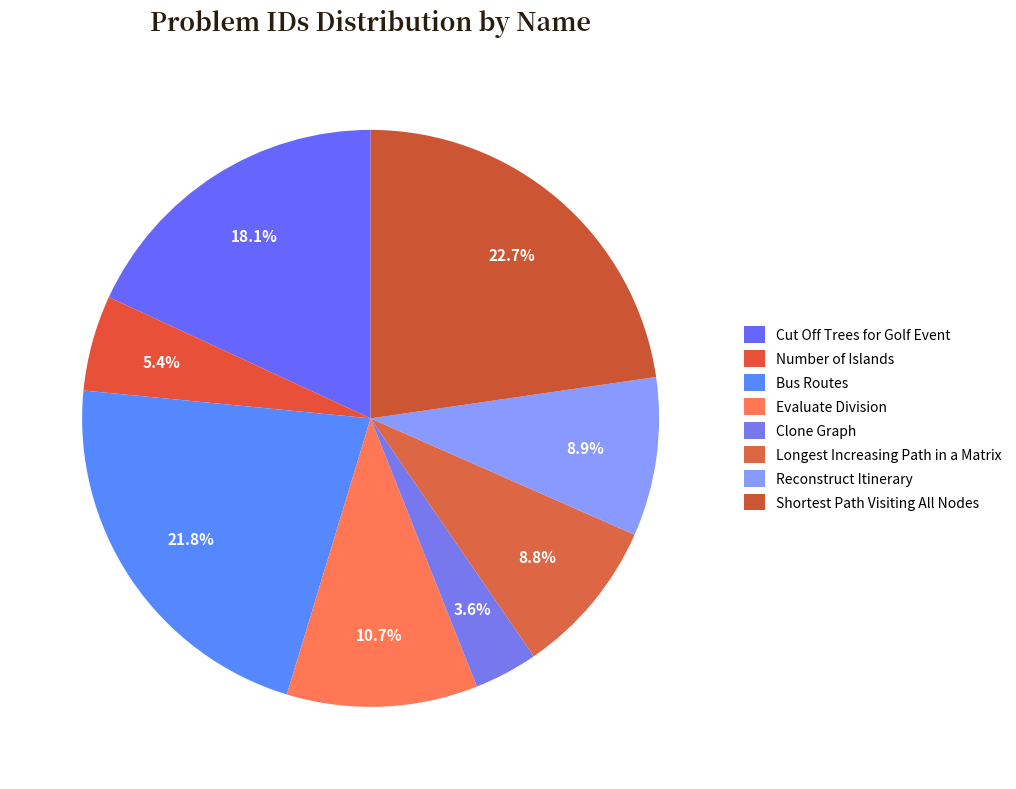

Does any single category account for the majority?

No